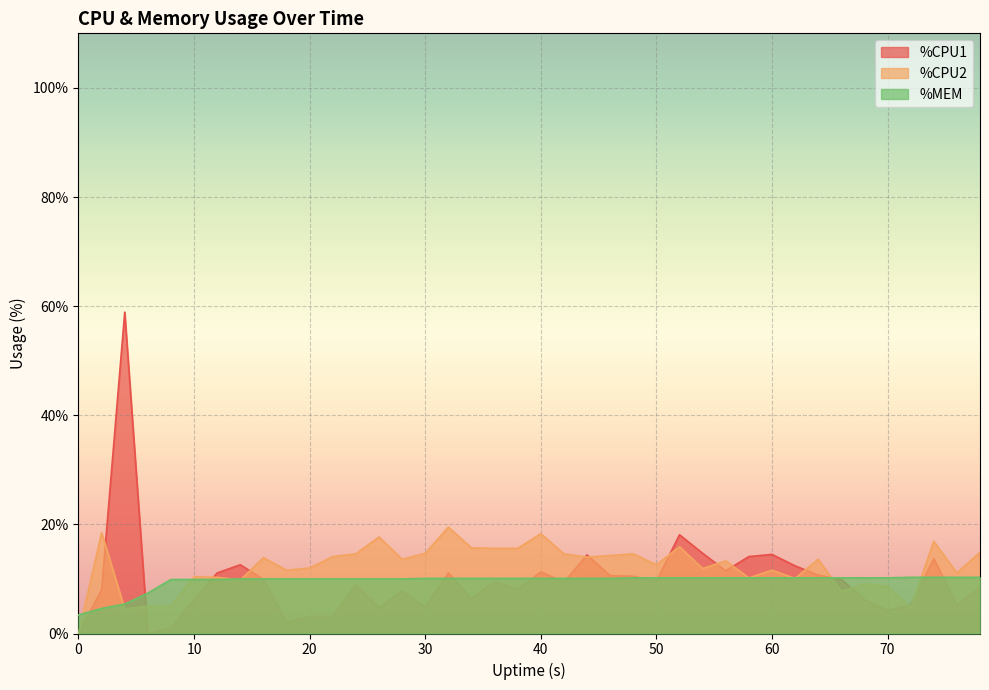

What is the spread (max minus min) of values at 56?

3.1